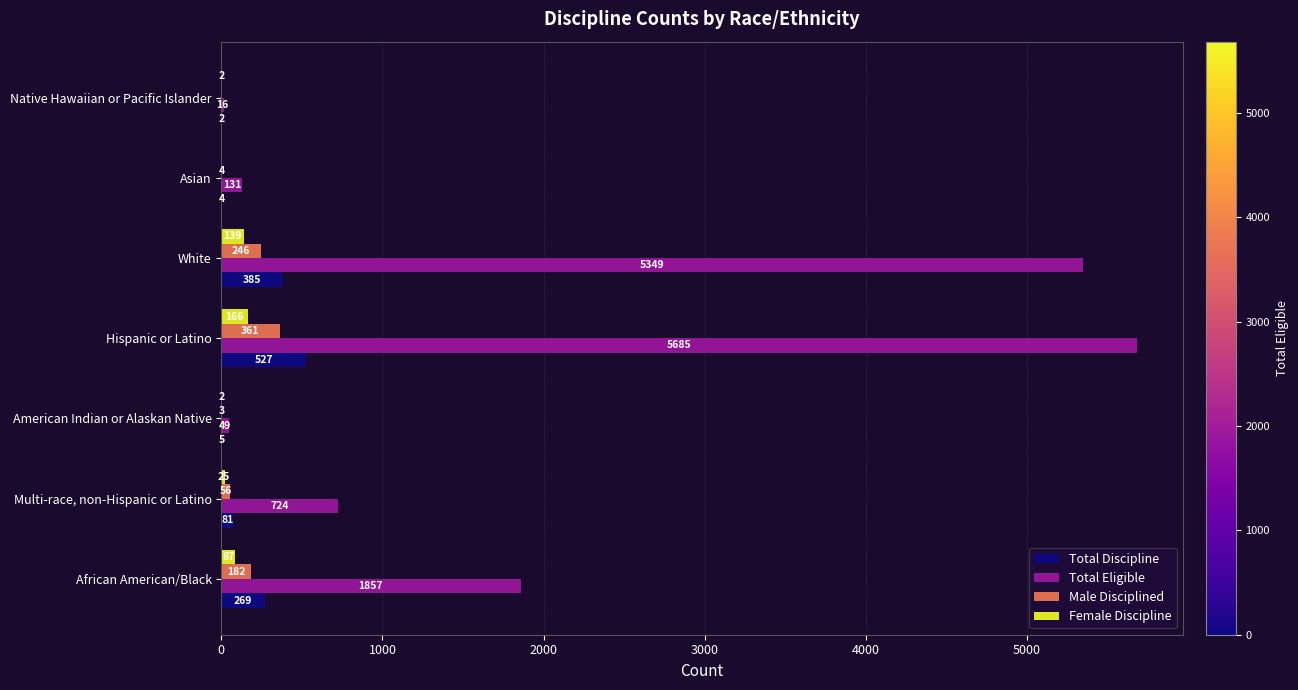

Is it true that Total Eligible equals 1281 at African American/Black?

False